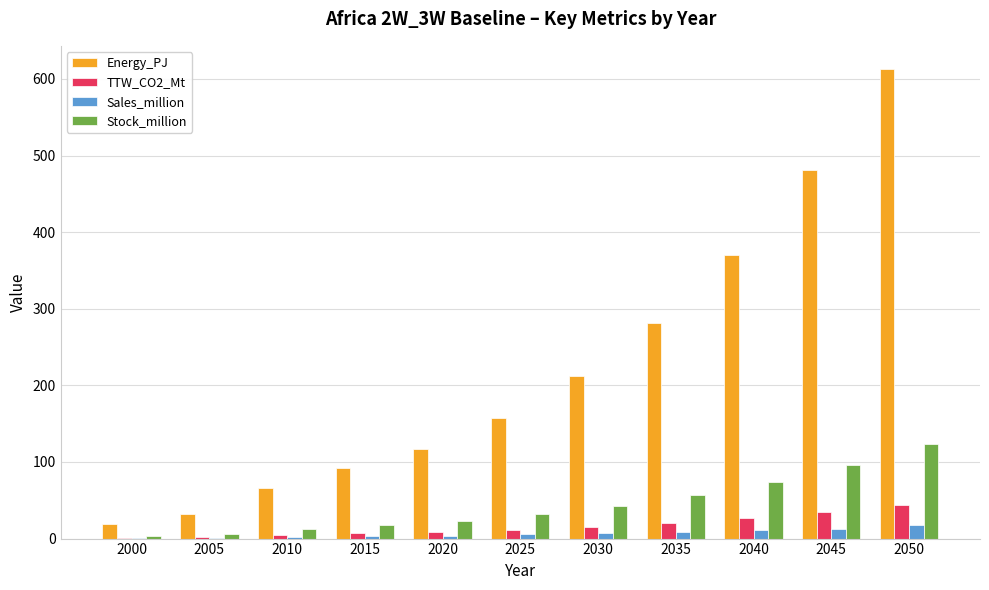

Which series has the widest spread of values?

Energy_PJ